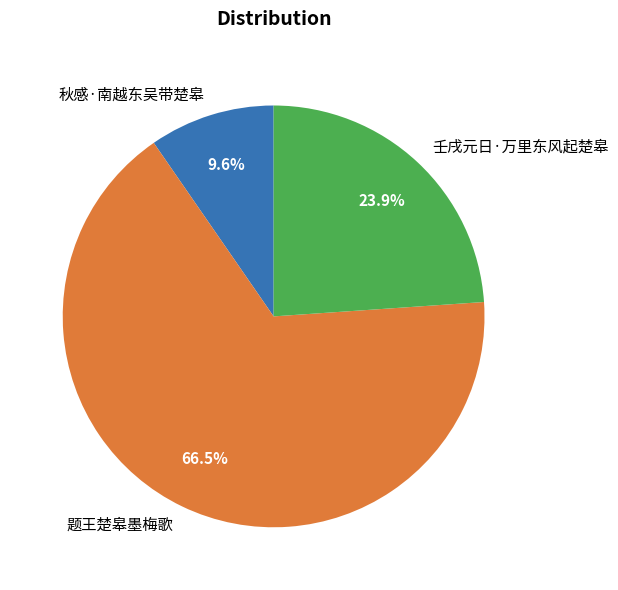

How many segments does this pie chart have?

3